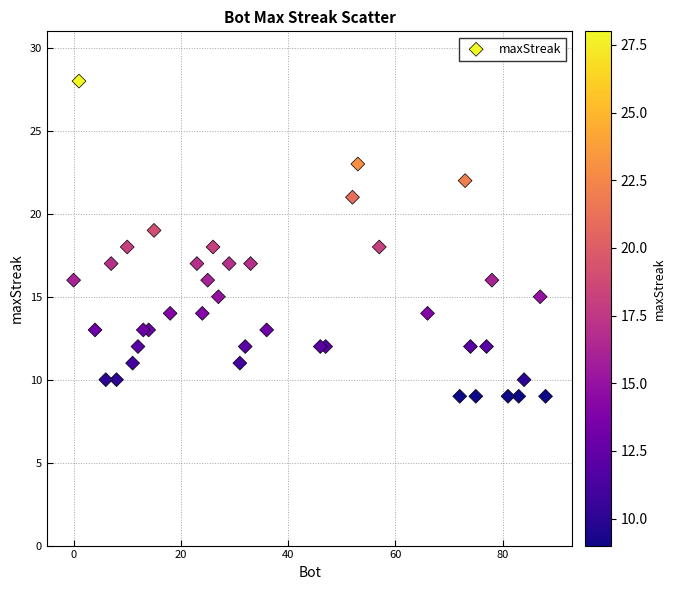

What is the range of Y values (max minus min)?

19